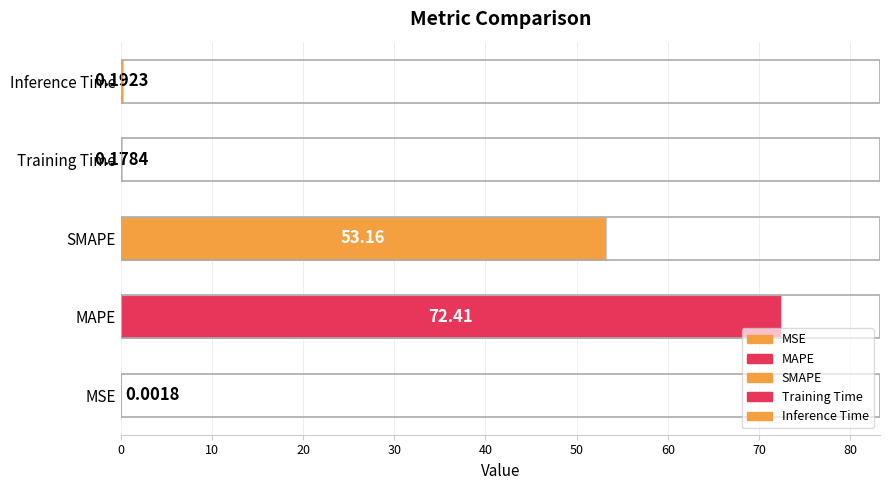

Between SMAPE and Inference Time, which is larger?

SMAPE